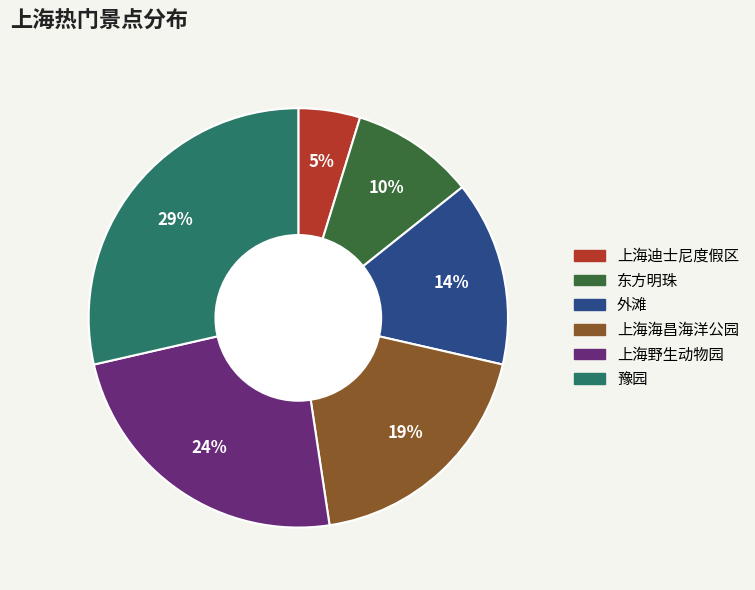

Which category has the smallest portion of the pie?

上海迪士尼度假区